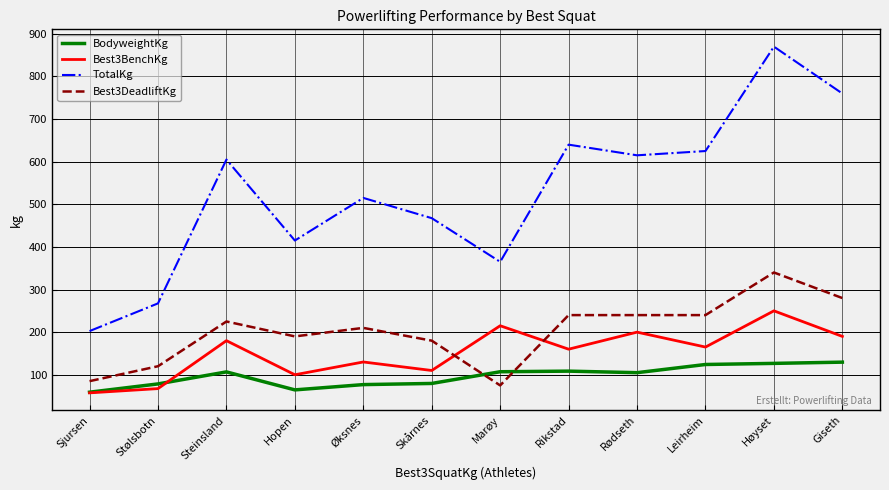

What is the sum of all Best3DeadliftKg values?

2425.0